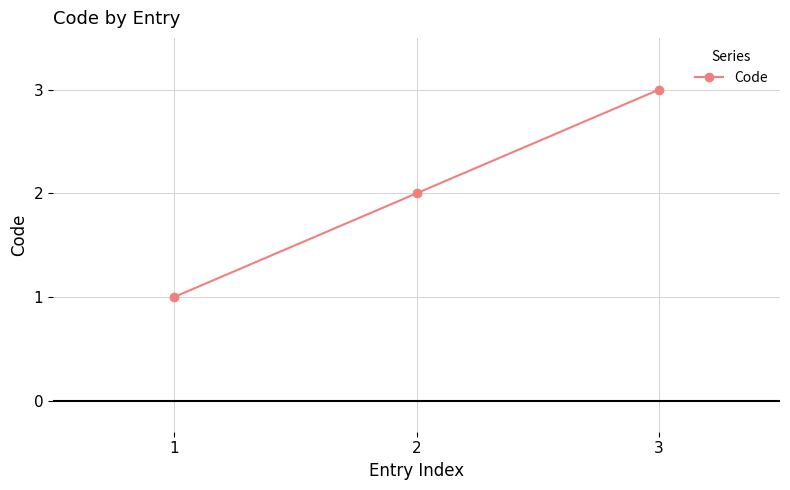

Rank the categories by value from lowest to highest.

1, 2, 3